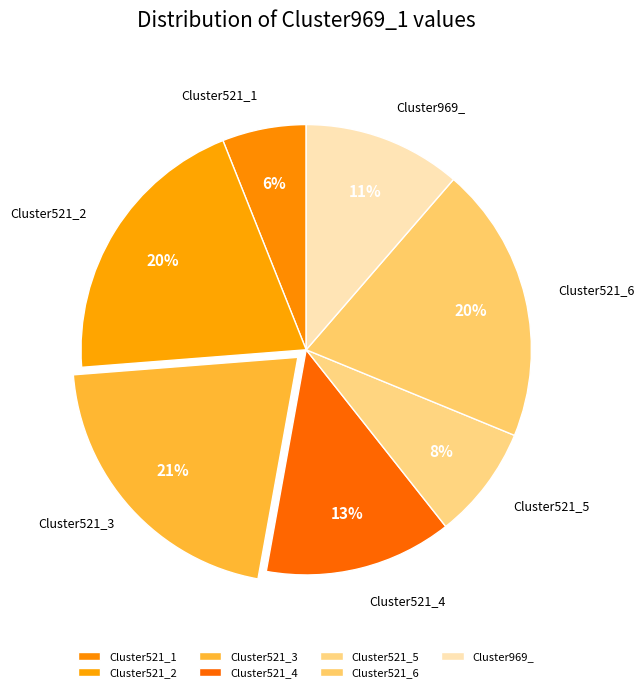

To the nearest percent, what is the combined percentage of Cluster969_ and Cluster521_6?

31%